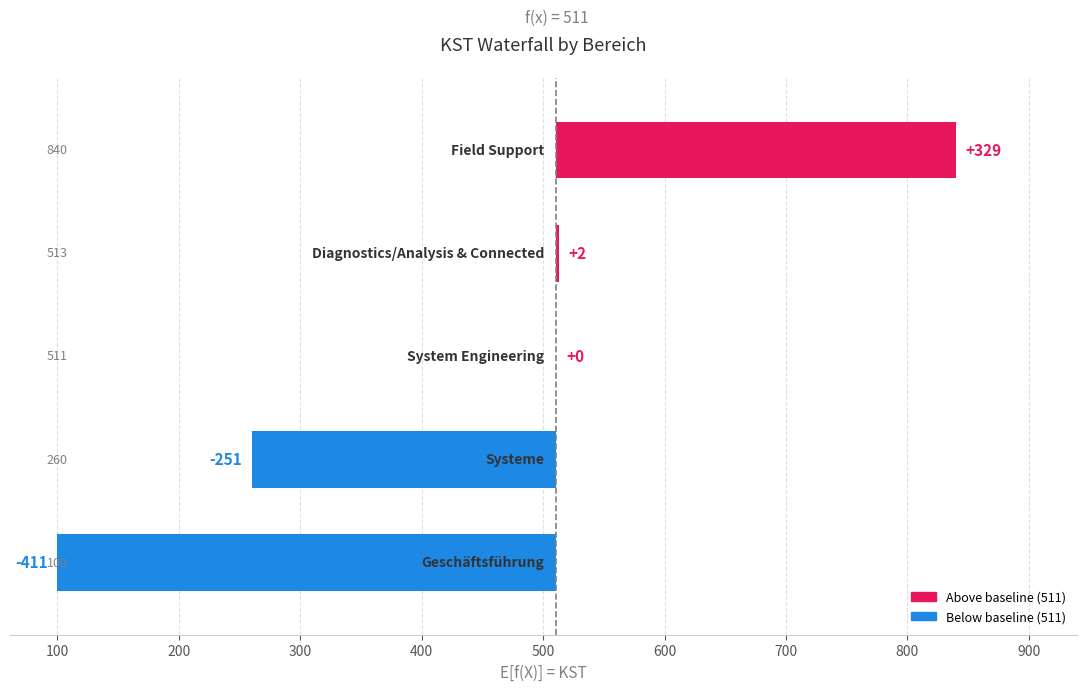

What is the difference between the maximum and minimum values?

740